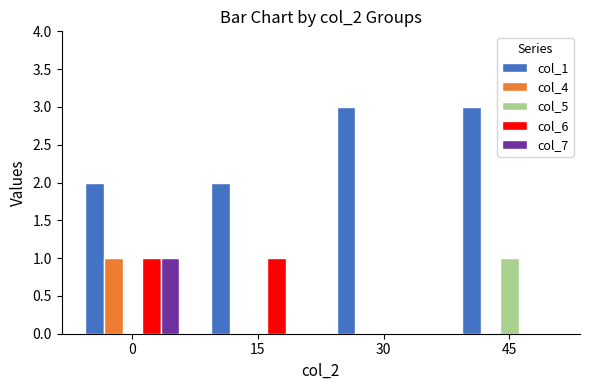

Reading right to left, what are all the values shown in this chart?

col_1: 3	3	2	2
col_4: 0	0	0	1
col_5: 1	0	0	0
col_6: 0	0	1	1
col_7: 0	0	0	1